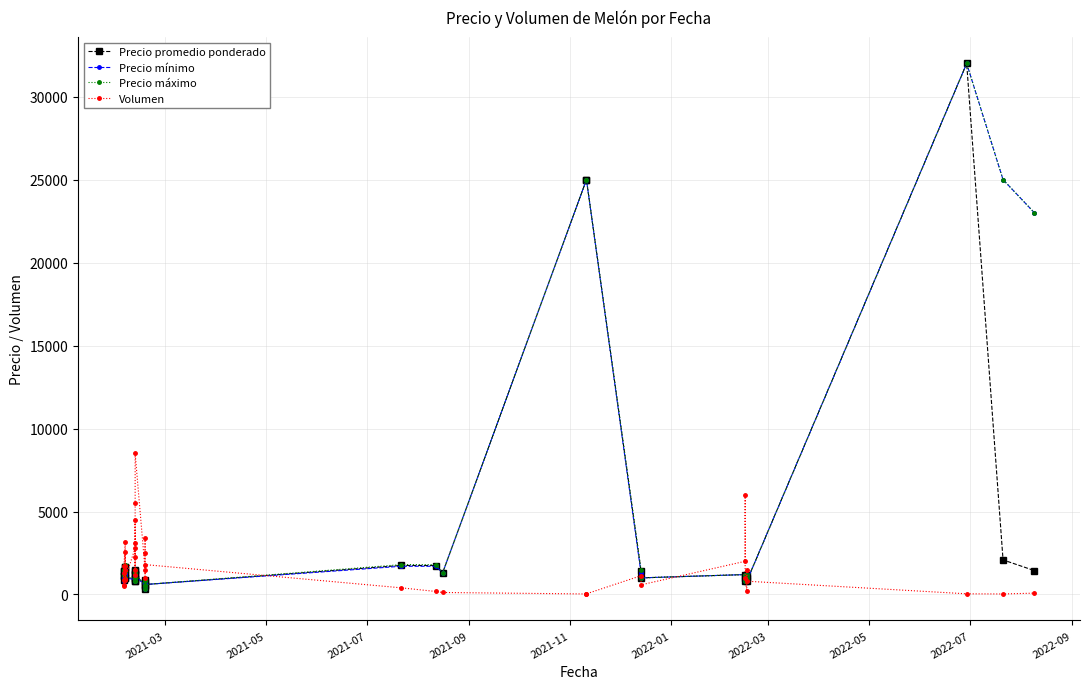

Does the chart have visible grid lines?

Yes